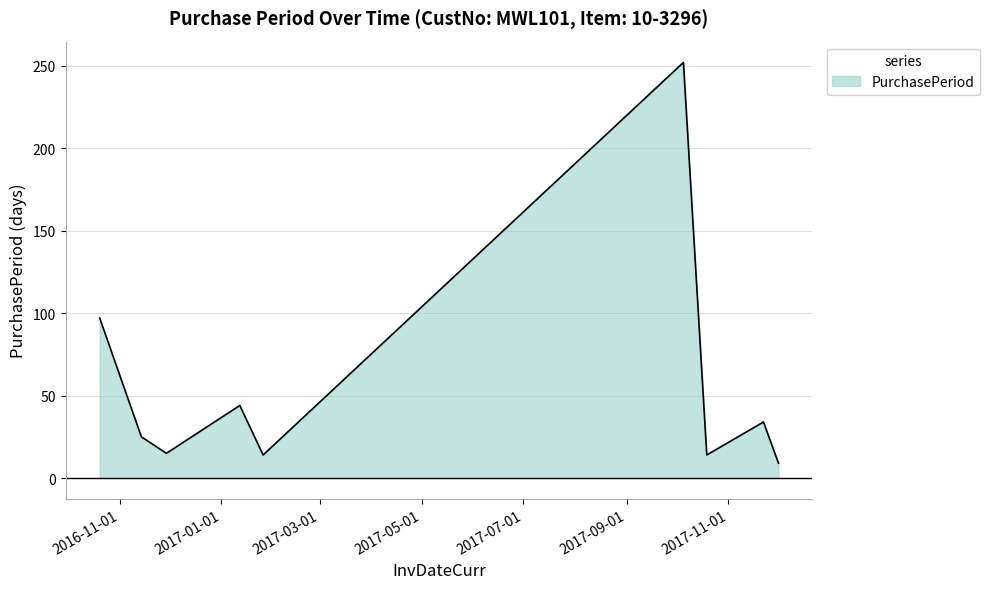

What is the difference between the maximum and minimum values?

243